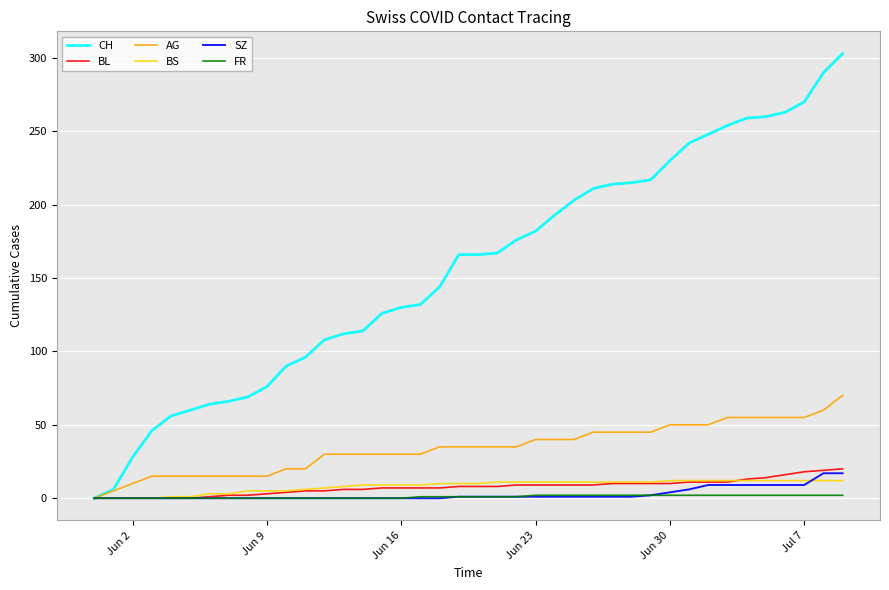

Which series has the widest spread of values?

CH